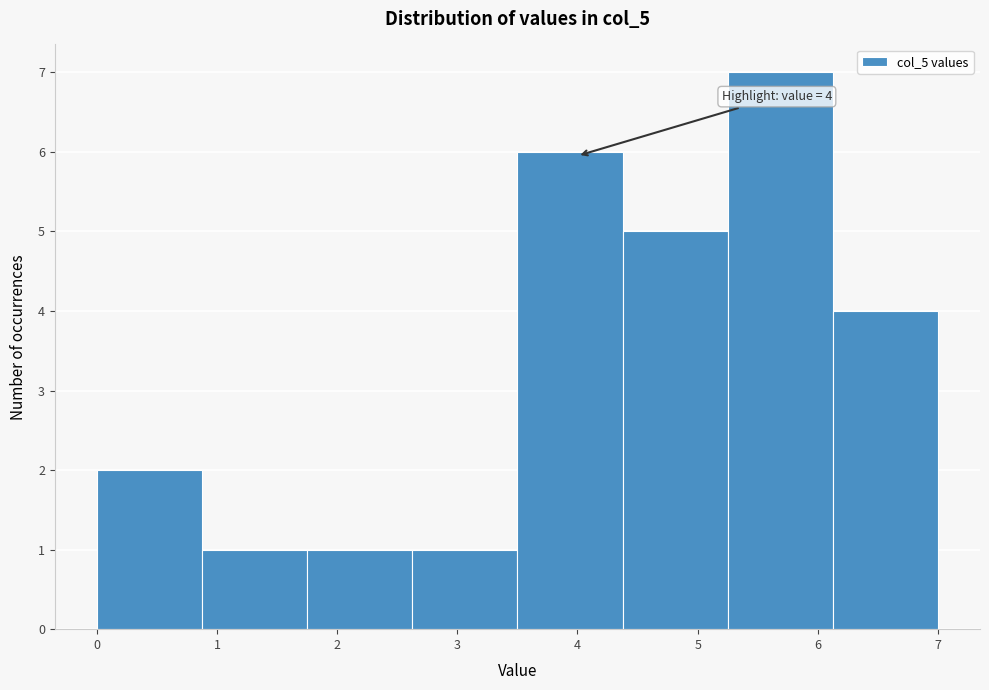

Over which range of the x-axis is the bar tallest?

5.3 to 6.1